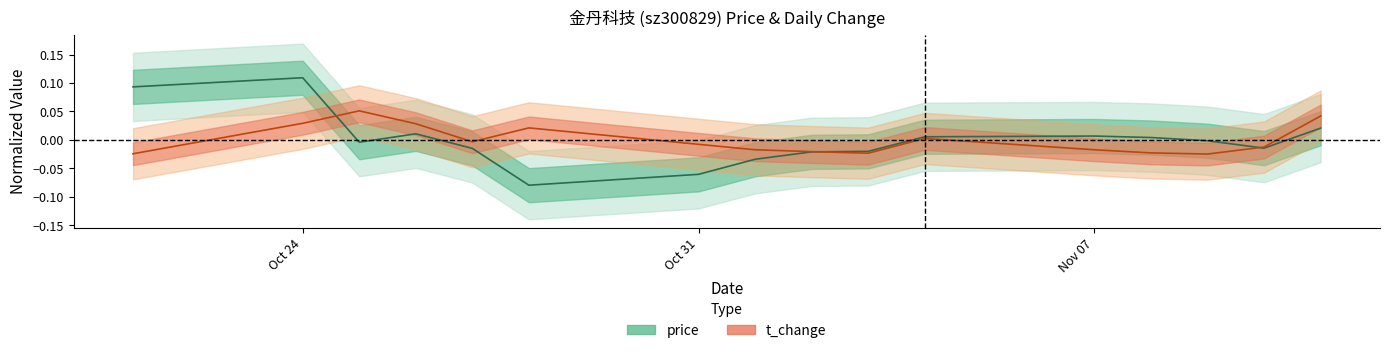

What is the smallest value displayed?

-0.1